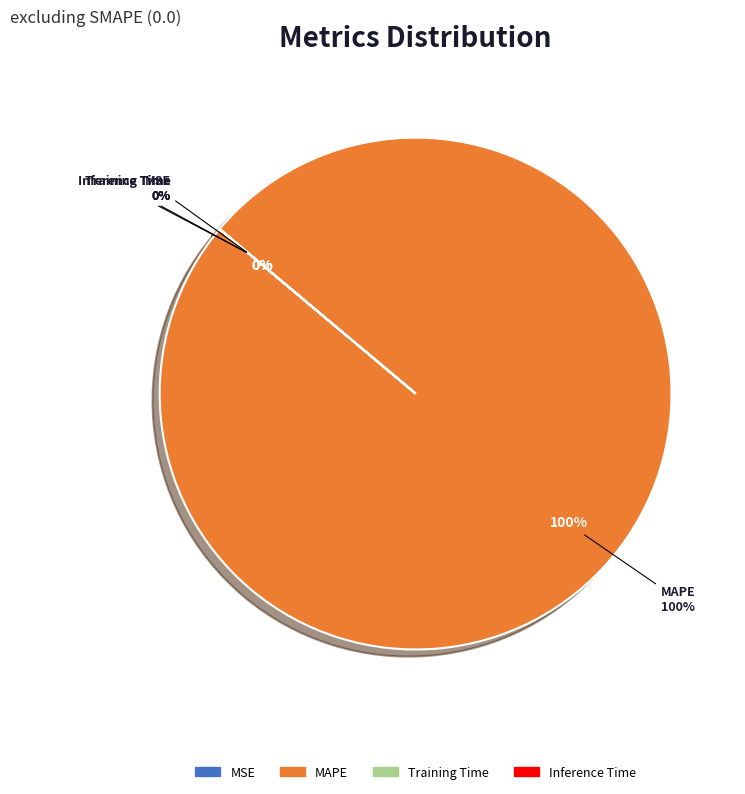

Rank the categories by value from lowest to highest.

Inference Time, Training Time, MSE, MAPE